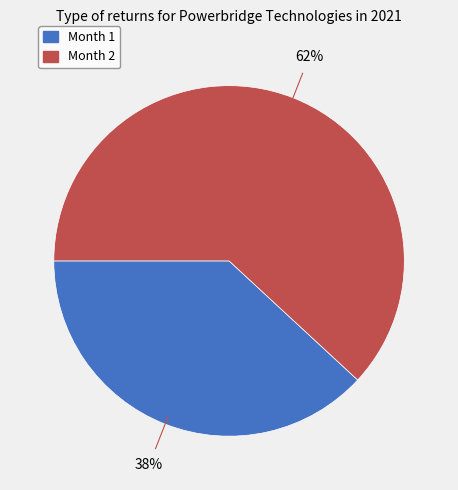

To the nearest percent, what is the combined percentage of Month 2 and Month 1?

100%